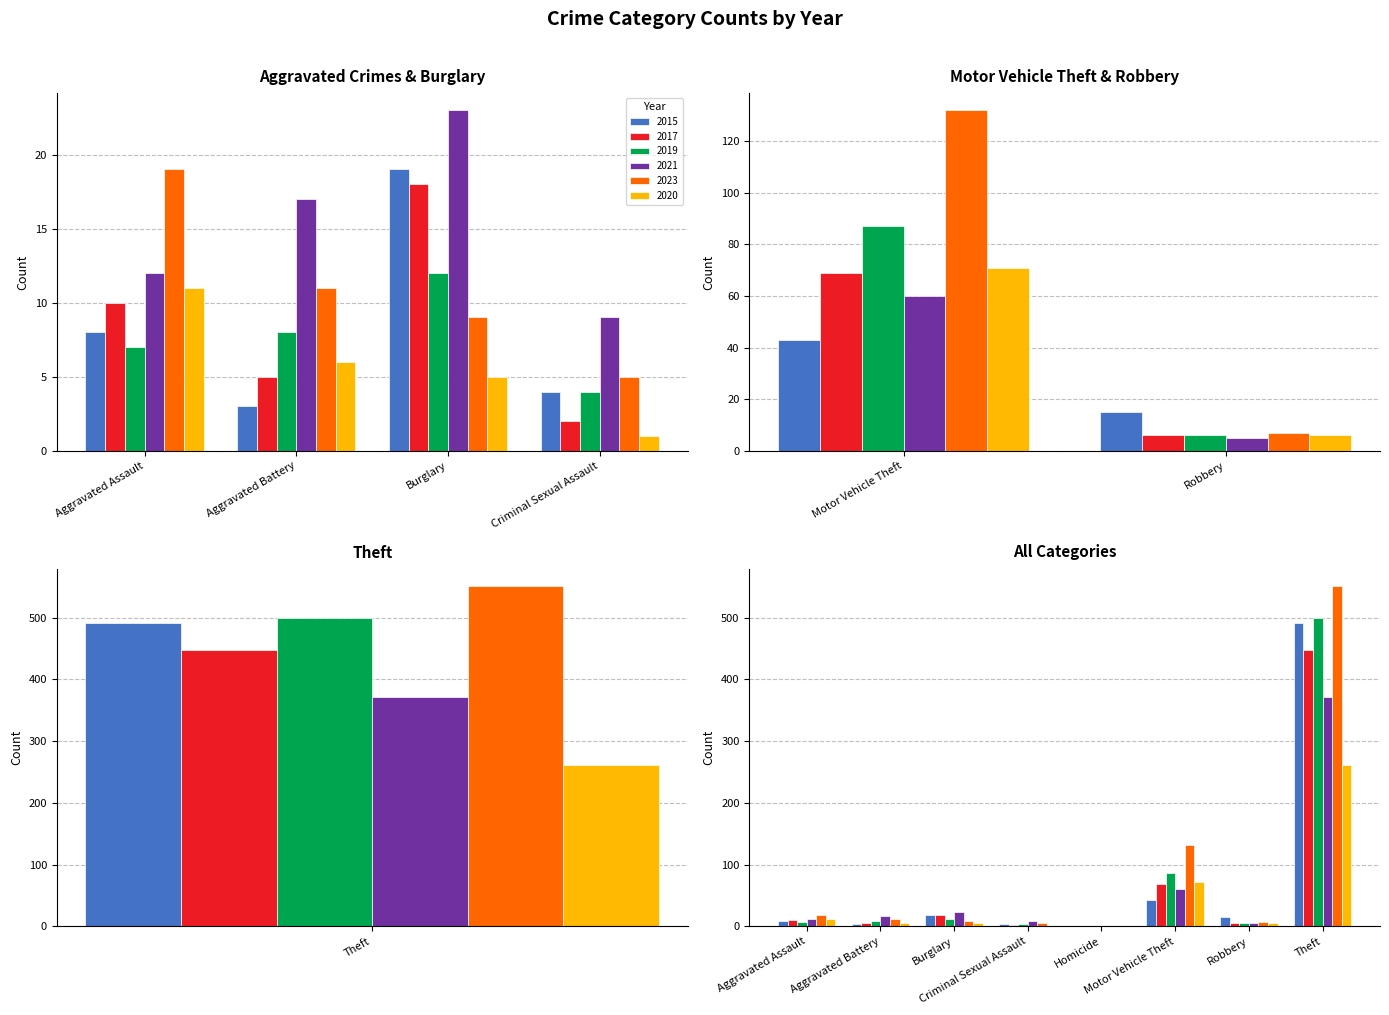

At which label does 2020 reach its minimum?

Homicide